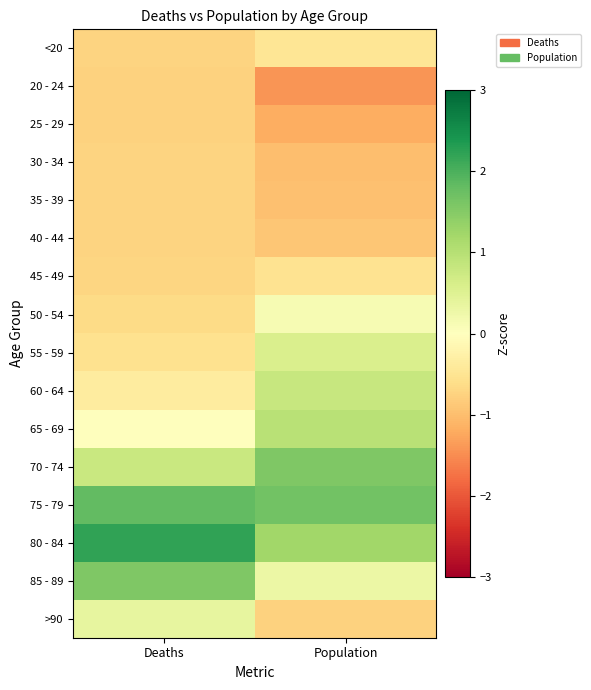

Reading left to right, list all the values displayed in this chart.

<20: Deaths=-0.7	Population=-0.5
20 - 24: Deaths=-0.8	Population=-1.4
25 - 29: Deaths=-0.8	Population=-1.2
30 - 34: Deaths=-0.7	Population=-1.0
35 - 39: Deaths=-0.7	Population=-1.0
40 - 44: Deaths=-0.7	Population=-0.9
45 - 49: Deaths=-0.7	Population=-0.5
50 - 54: Deaths=-0.6	Population=0.1
55 - 59: Deaths=-0.5	Population=0.6
60 - 64: Deaths=-0.4	Population=0.8
65 - 69: Deaths=0.0	Population=1.0
70 - 74: Deaths=0.8	Population=1.6
75 - 79: Deaths=1.8	Population=1.7
80 - 84: Deaths=2.2	Population=1.2
85 - 89: Deaths=1.6	Population=0.3
>90: Deaths=0.4	Population=-0.8